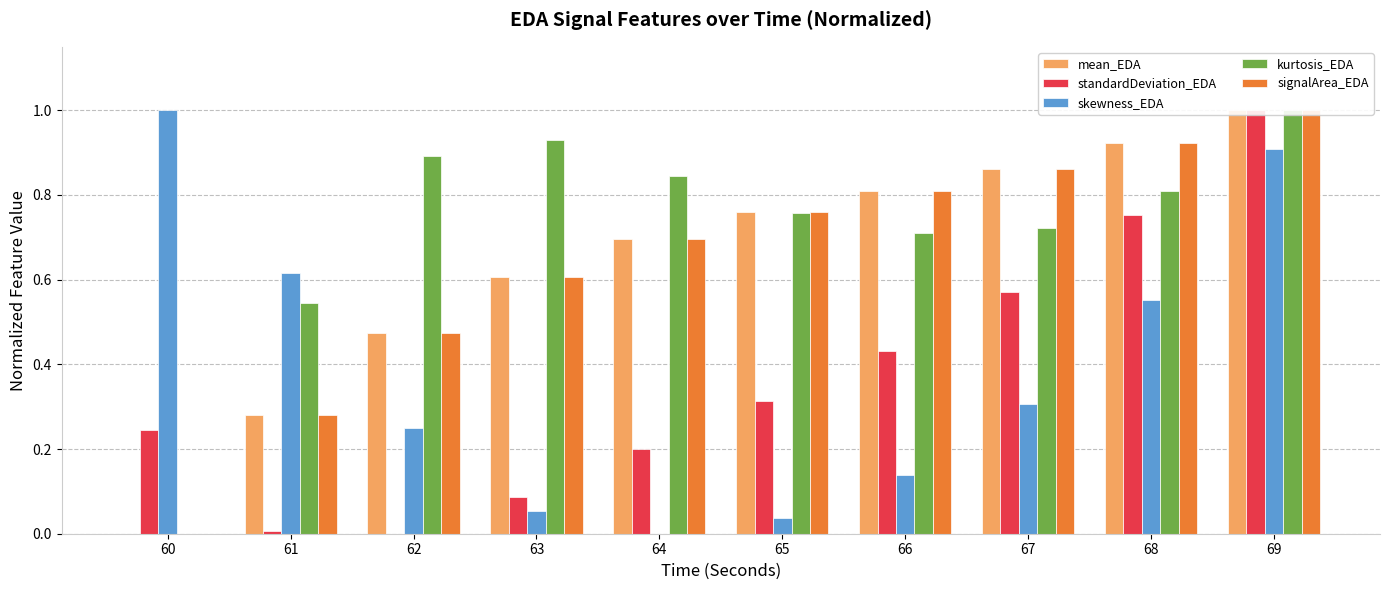

Which category has the highest value across all series?

69